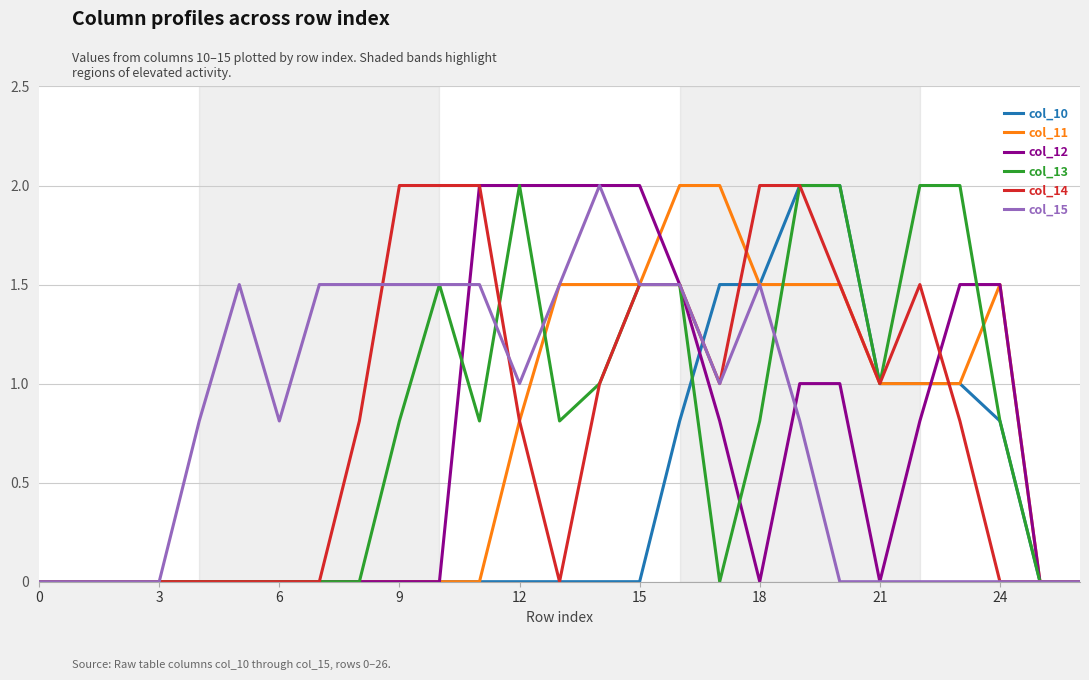

What is the maximum value shown in the chart?

2.0